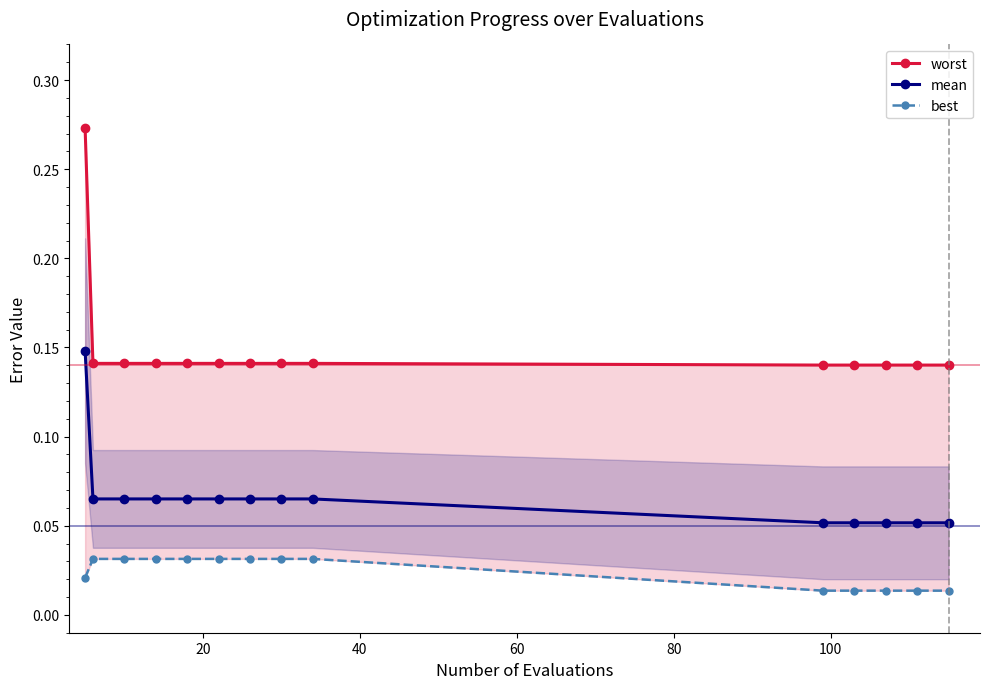

What is the spread (max minus min) of values at 7?

0.1